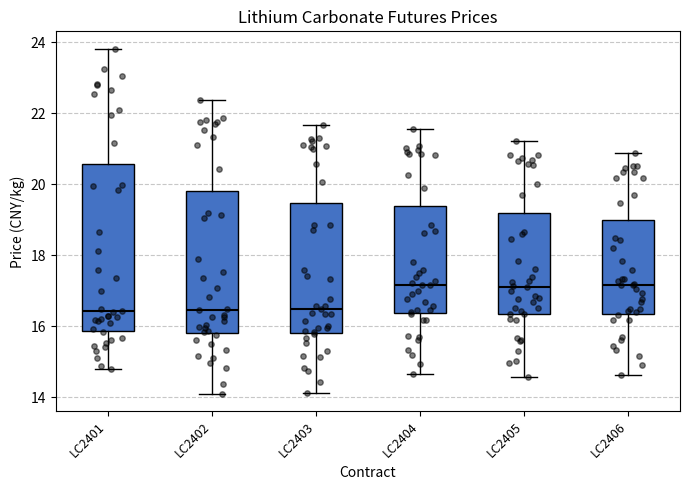

Reading left to right, transcribe this box plot: for each box, give where its median line is, the range the box spans, and where its two whiskers end, as read against the y-axis. The values are not printed on the chart, so give them approximately, as read against the axis.

LC2401: median 16.4, box 15.8 to 20.6, whiskers 14.8 to 23.8
LC2402: median 16.4, box 15.8 to 19.8, whiskers 14.0 to 22.4
LC2403: median 16.4, box 15.8 to 19.4, whiskers 14.2 to 21.6
LC2404: median 17.2, box 16.4 to 19.4, whiskers 14.6 to 21.6
LC2405: median 17.0, box 16.4 to 19.2, whiskers 14.6 to 21.2
LC2406: median 17.2, box 16.4 to 19.0, whiskers 14.6 to 20.8